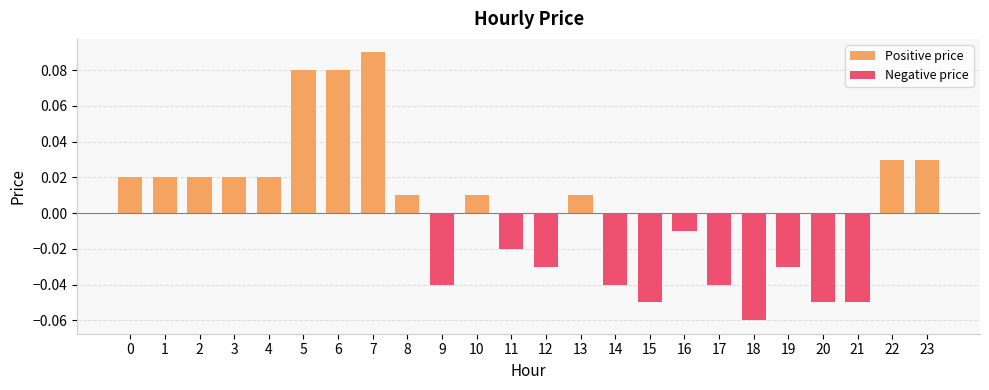

How many values are above zero?

13